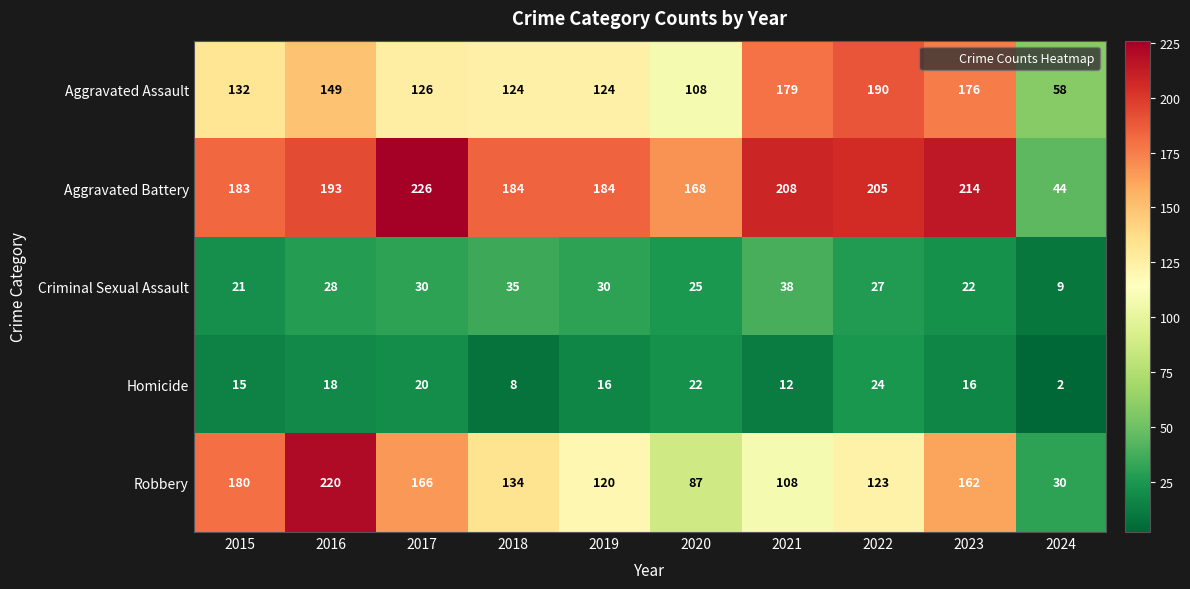

What is the difference between the Homicide values at 2021 and 2022?

12